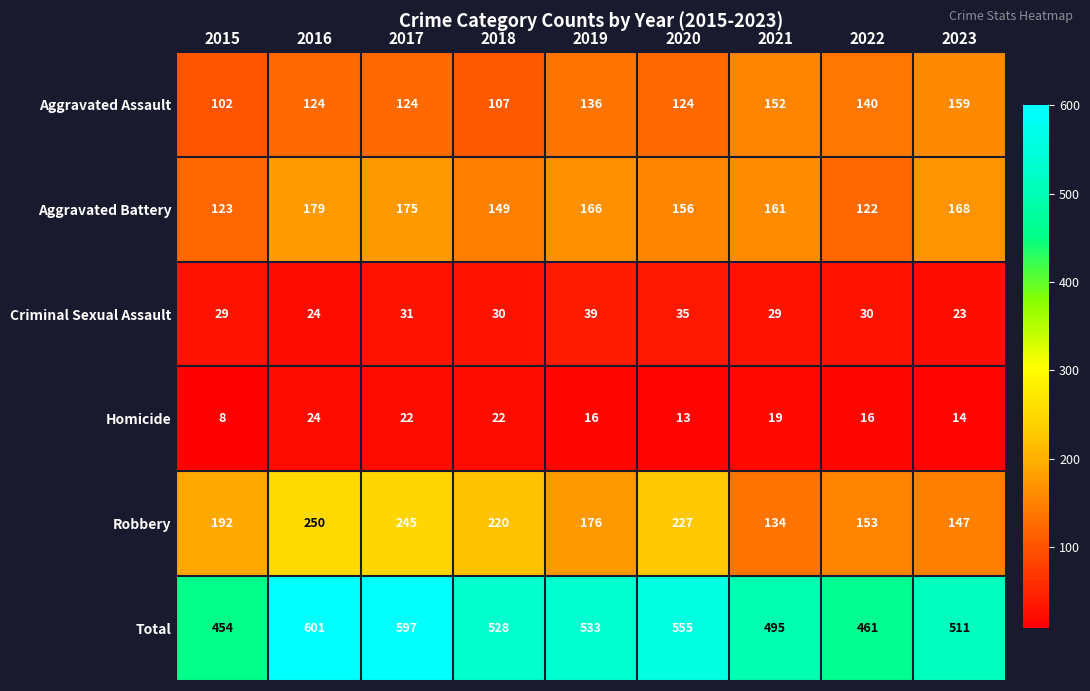

At which label does Total reach its minimum?

2015